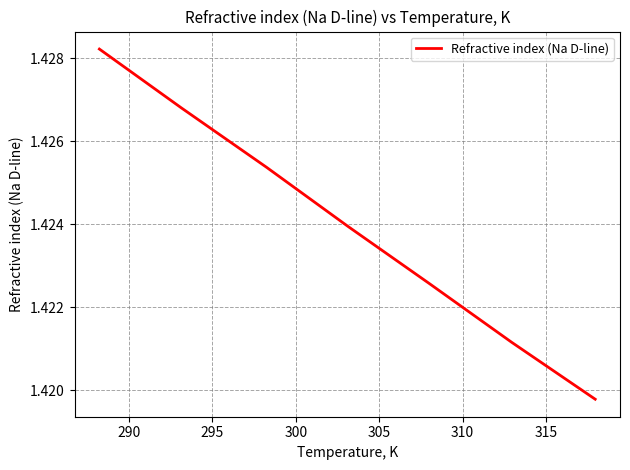

True or false: the data has more than 2 interior local peaks.

False